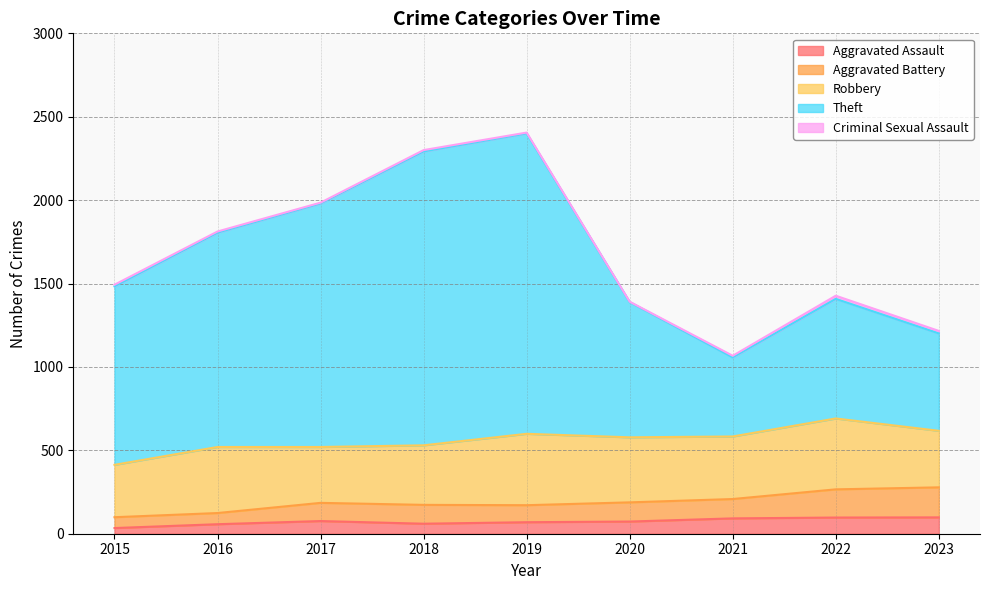

The value of Aggravated Assault at 2021 is 92. True or false?

True